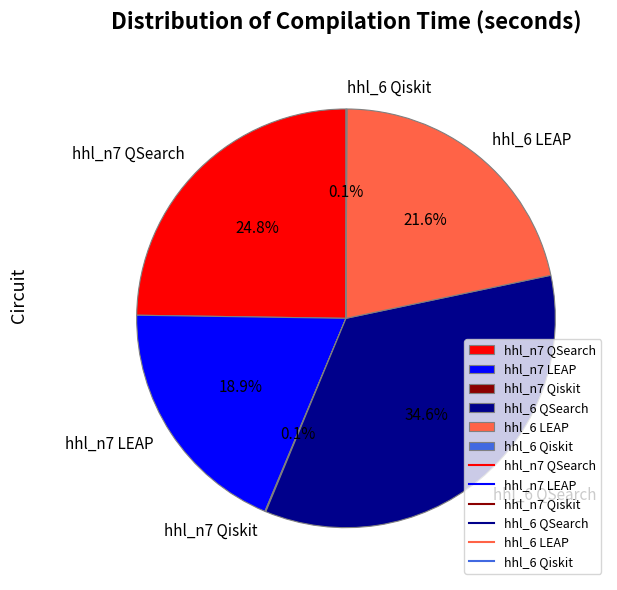

Is the sum of hhl_n7 LEAP and hhl_n7 QSearch greater than half?

No